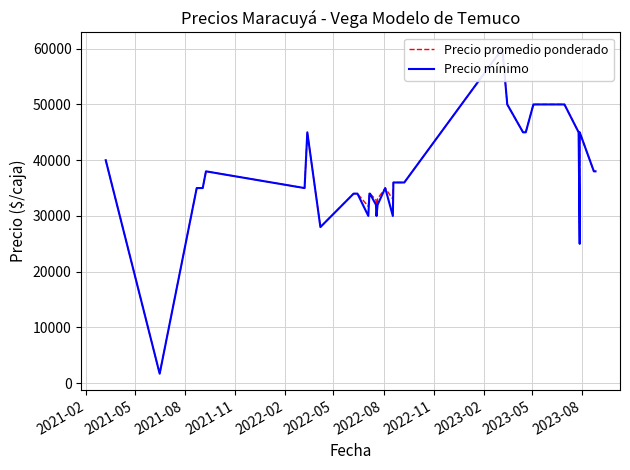

The Precio mínimo series shows 42368 at 19. True or false?

False